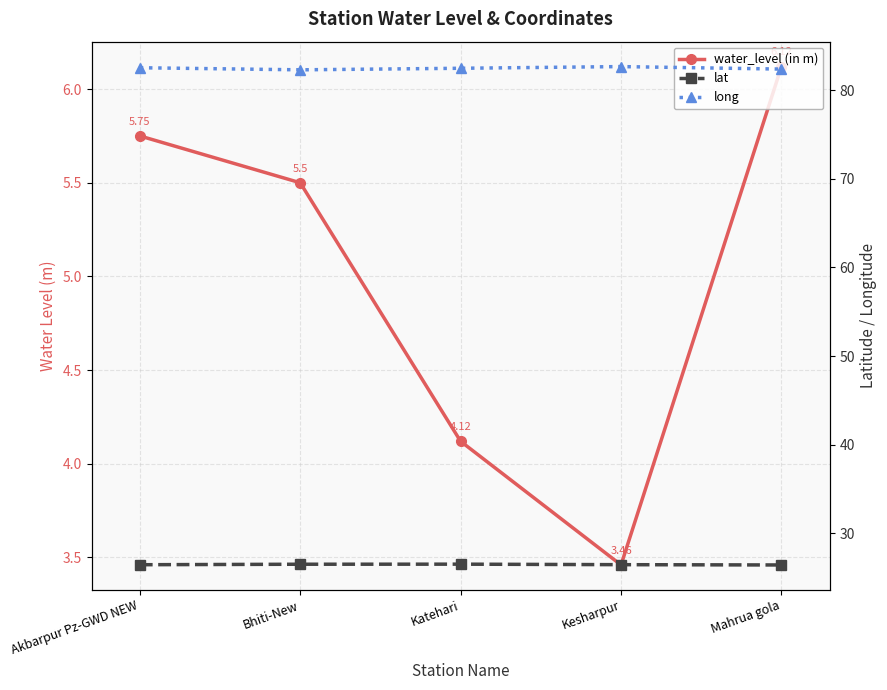

What is the label of the 3rd point from the left?

Katehari